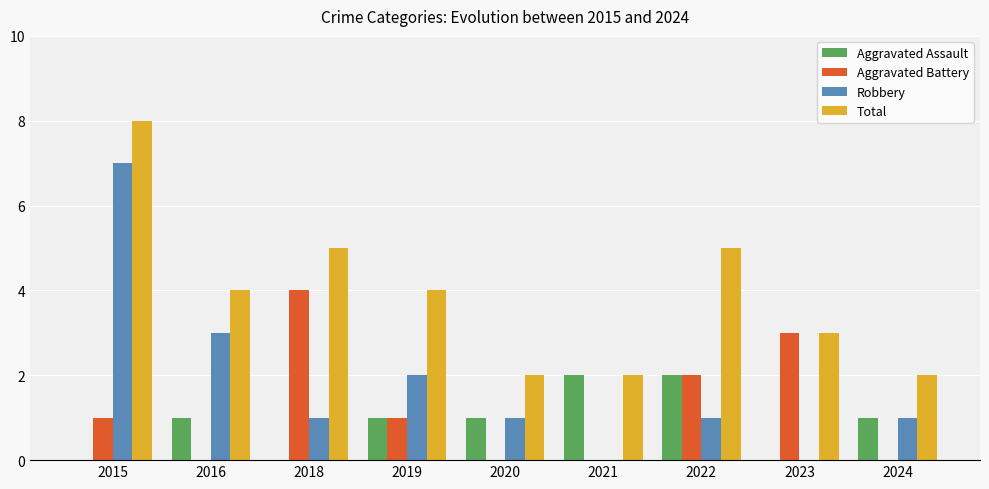

Which series has the widest spread of values?

Robbery